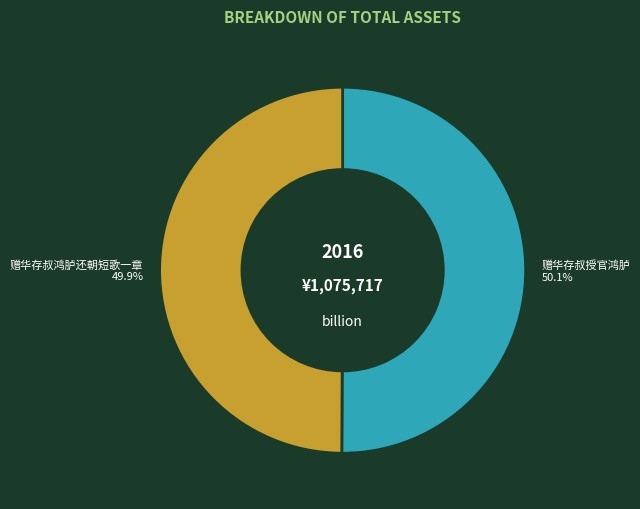

Approximately how many times larger is the value at 赠华存叔授官鸿胪 compared to 赠华存叔鸿胪还朝短歌一章?

1.0